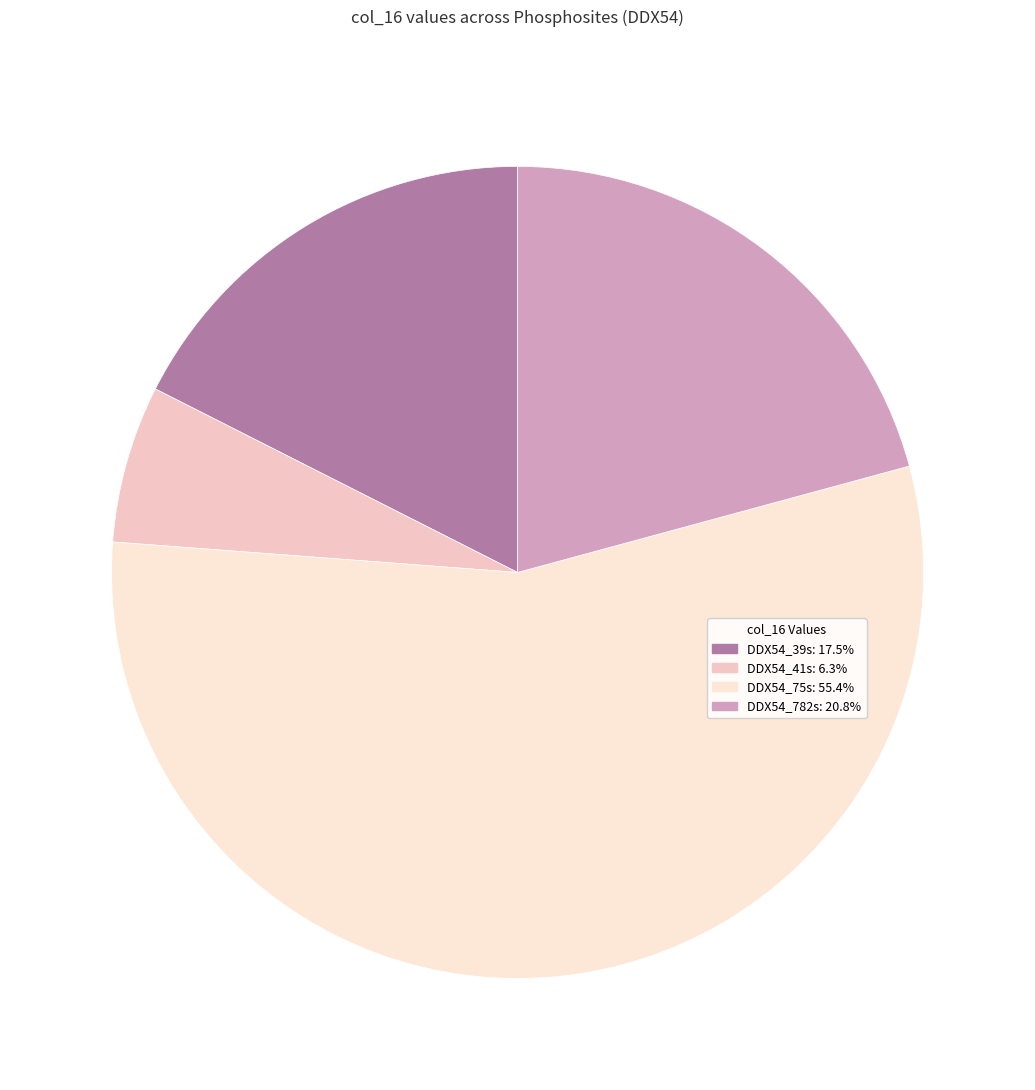

How many segments does this pie chart have?

4